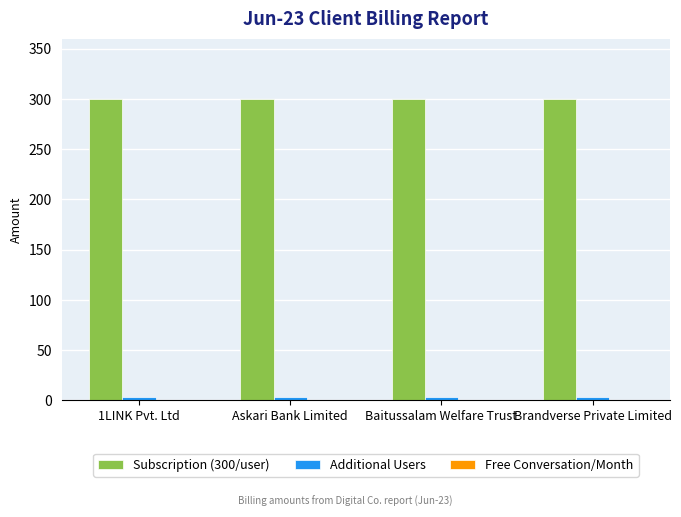

Is the value of Subscription (300/user) at Brandverse Private Limited greater than the value of Additional Users at Askari Bank Limited?

Yes